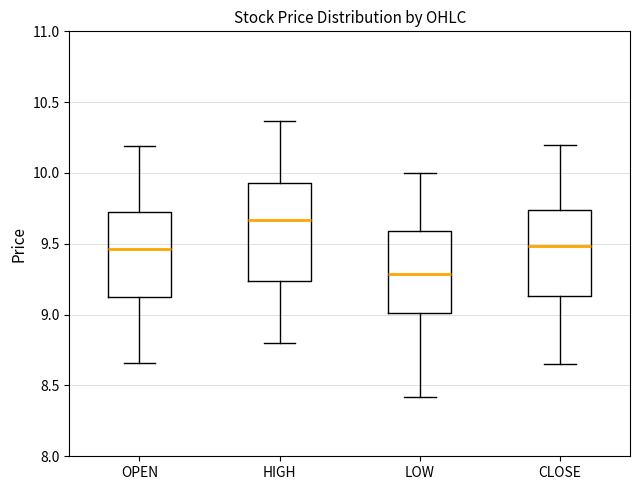

Reading left to right, read every box against the y-axis: the position of its median line, the range the box covers, and the ends of its whiskers. The values are not printed on the chart, so give them approximately, as read against the axis.

OPEN: median 9.45, box 9.15 to 9.75, whiskers 8.65 to 10.20
HIGH: median 9.65, box 9.25 to 9.95, whiskers 8.80 to 10.35
LOW: median 9.30, box 9.00 to 9.60, whiskers 8.40 to 10.00
CLOSE: median 9.50, box 9.15 to 9.75, whiskers 8.65 to 10.20